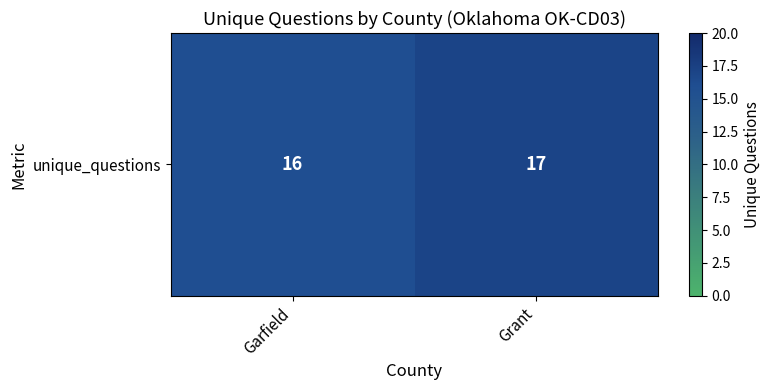

True or false: the data shows 17 at Grant.

True